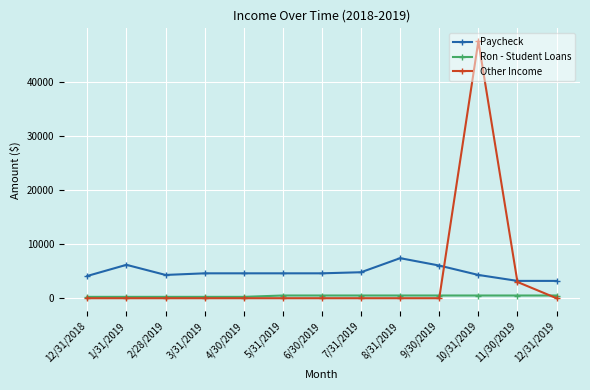

Between 4/30/2019 and 10/31/2019, which series saw the biggest shift?

Other Income